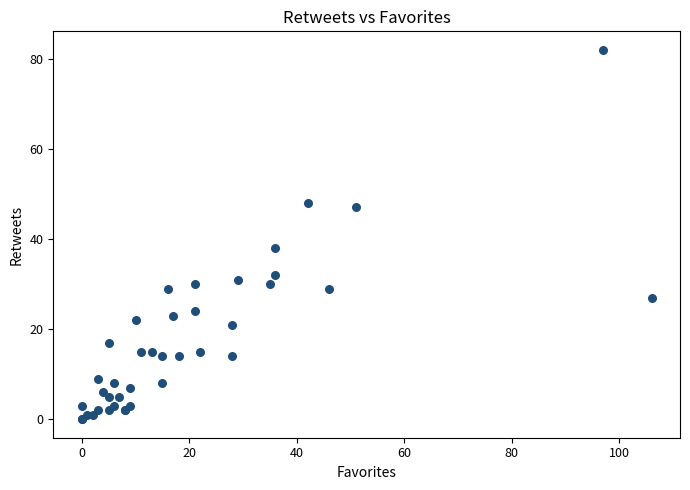

What Y value in the scatter plot is closest to 41?

38